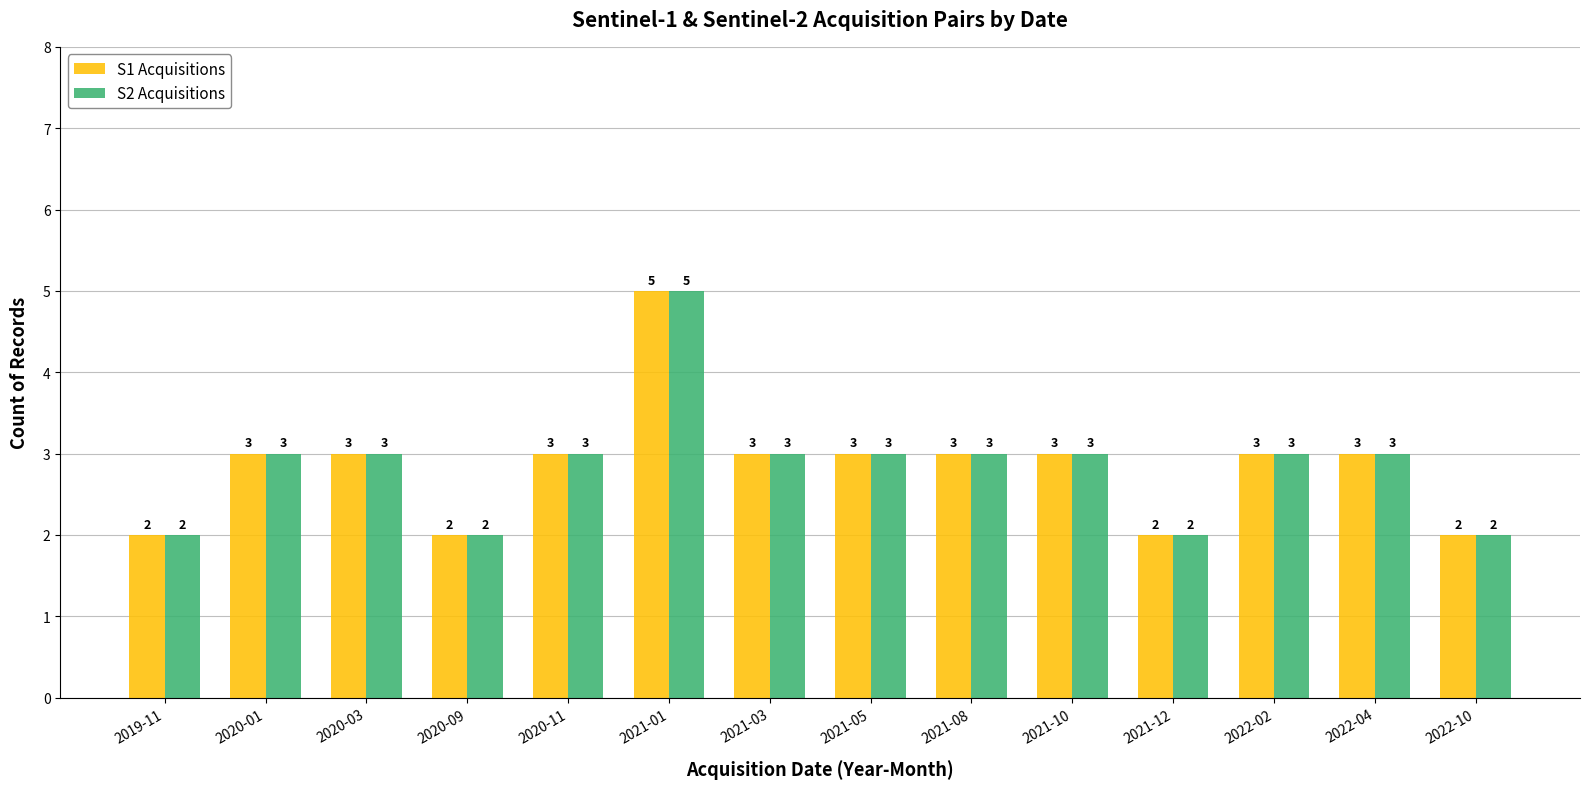

What is the total value across all series at 2021-12?

4